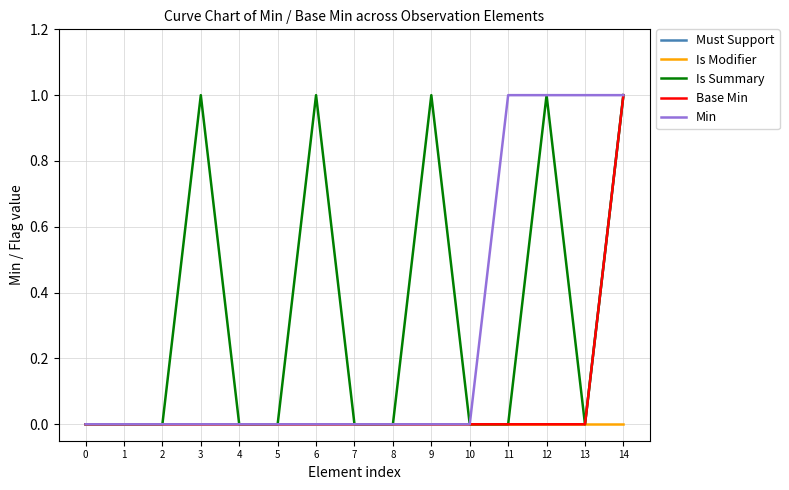

True or false: Must Support and Base Min cross at least once.

False